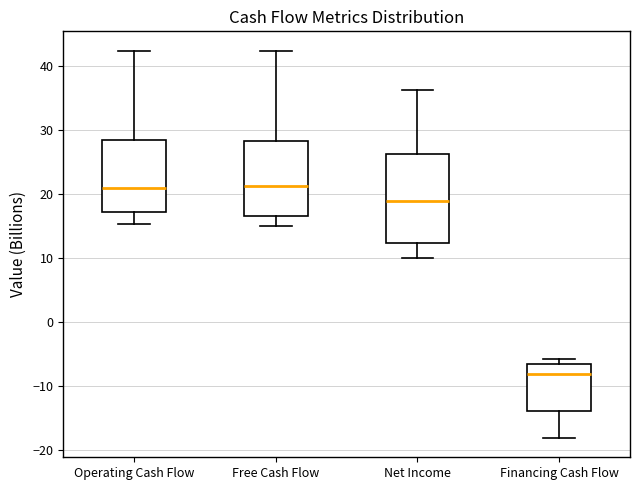

Where does the upper whisker of the box for Net Income end on the y-axis? The values are not printed on the chart, so give them approximately, as read against the axis.

36